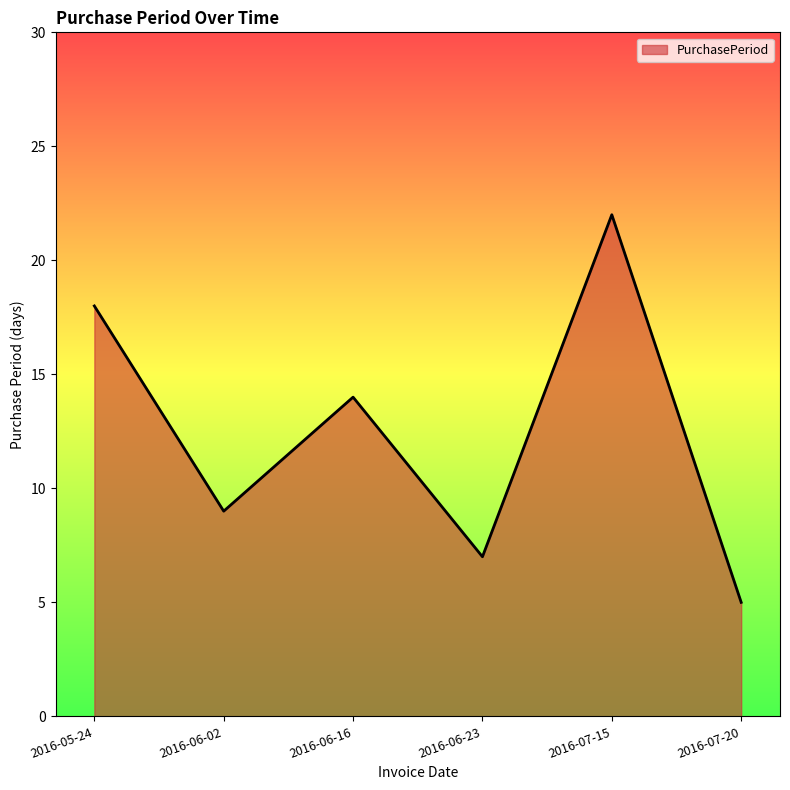

What is the difference between the values at 2016-07-20 and 2016-06-16?

9